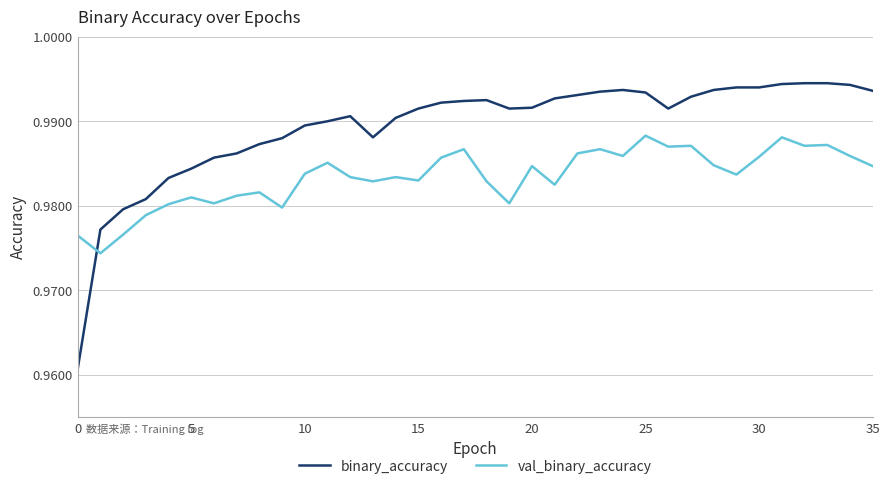

Rank the series by their average value, from highest to lowest.

binary_accuracy, val_binary_accuracy